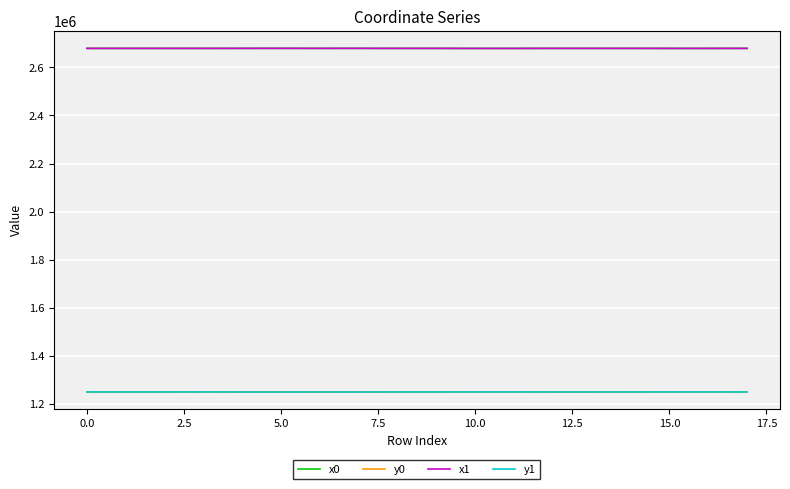

True or false: x1 and y0 cross at least once.

False